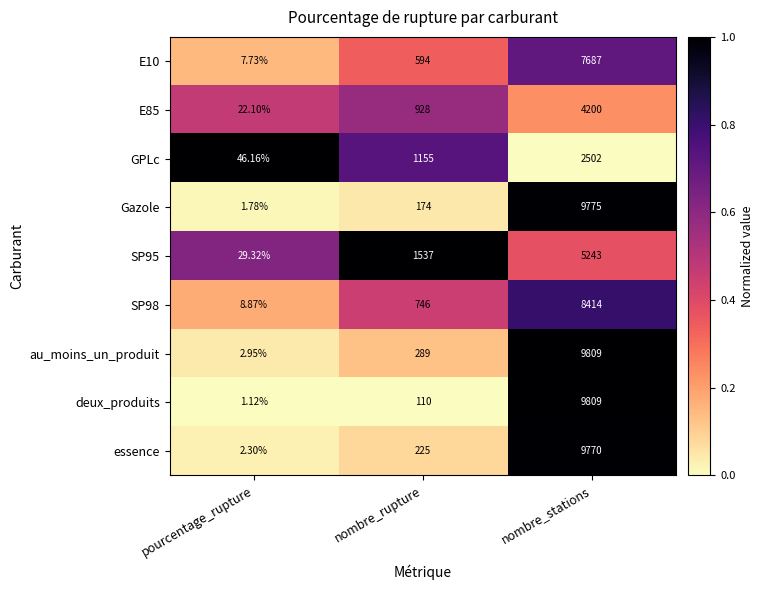

Which series has the largest range (max minus min)?

deux_produits